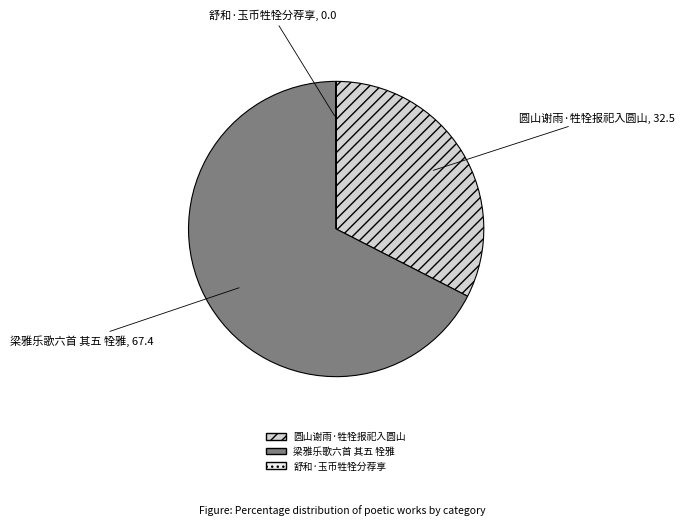

Is there a majority slice in this chart?

Yes